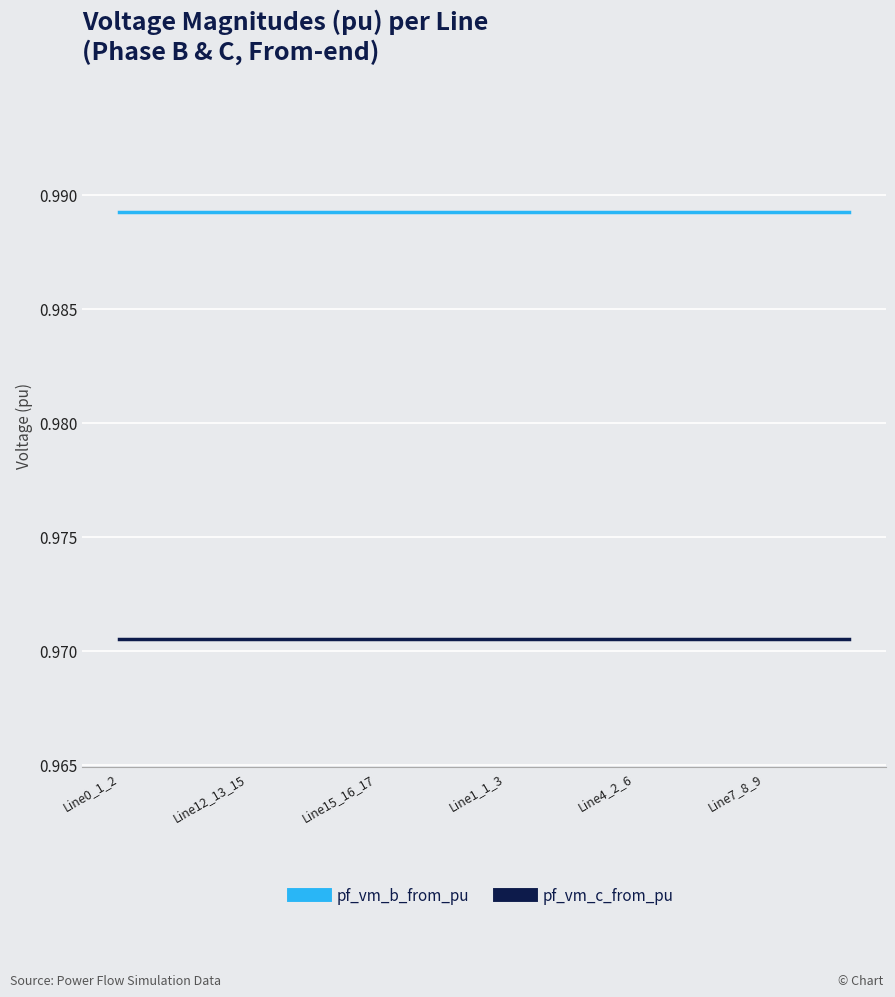

True or false: pf_vm_c_from_pu and pf_vm_b_from_pu intersect in this chart.

False